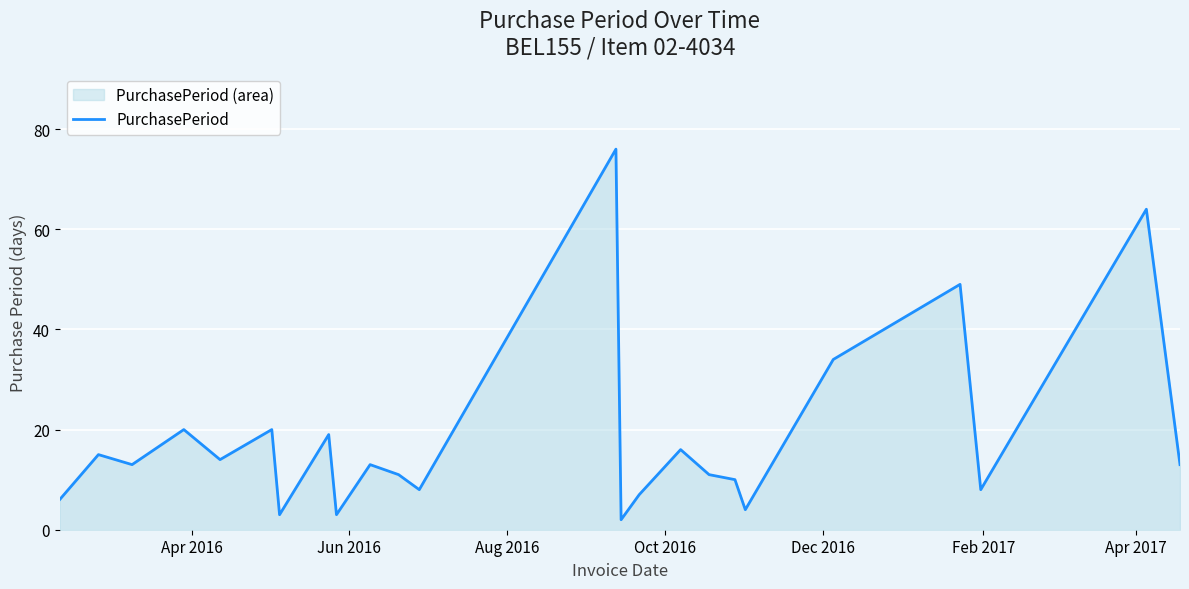

What is the sum of all values?

439